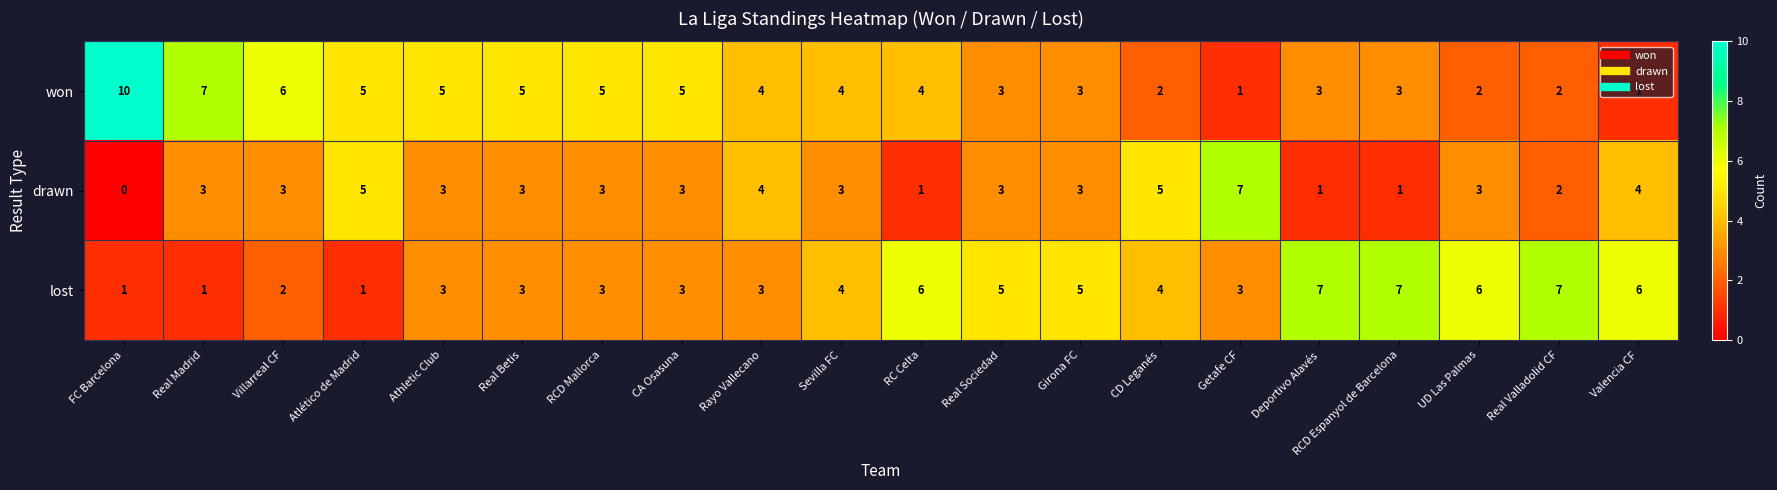

The won series shows 5 at RCD Espanyol de Barcelona. True or false?

False